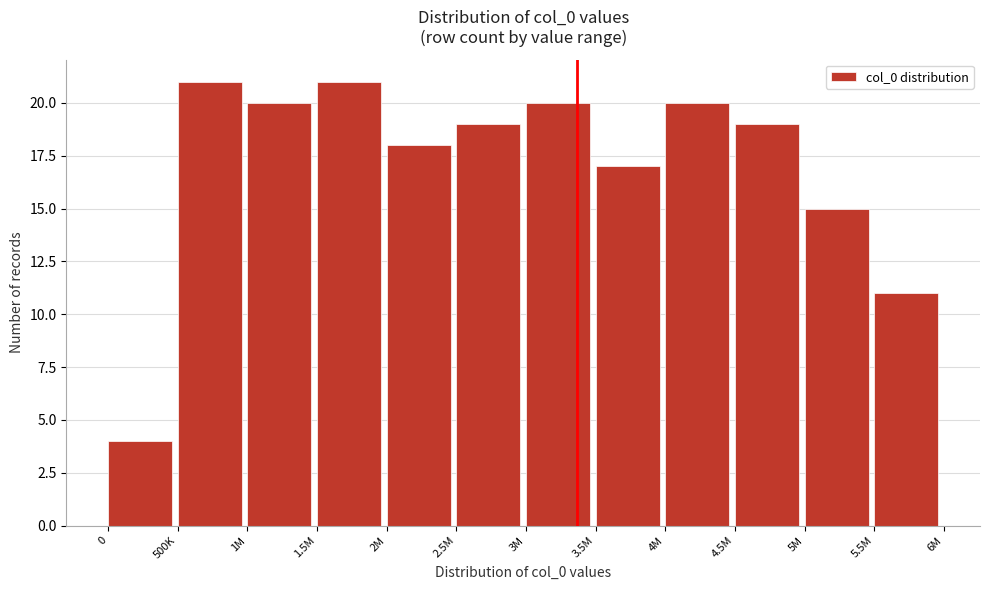

Reading right to left, what are all the values shown in this chart?

11	15	19	20	17	20	19	18	21	20	21	4